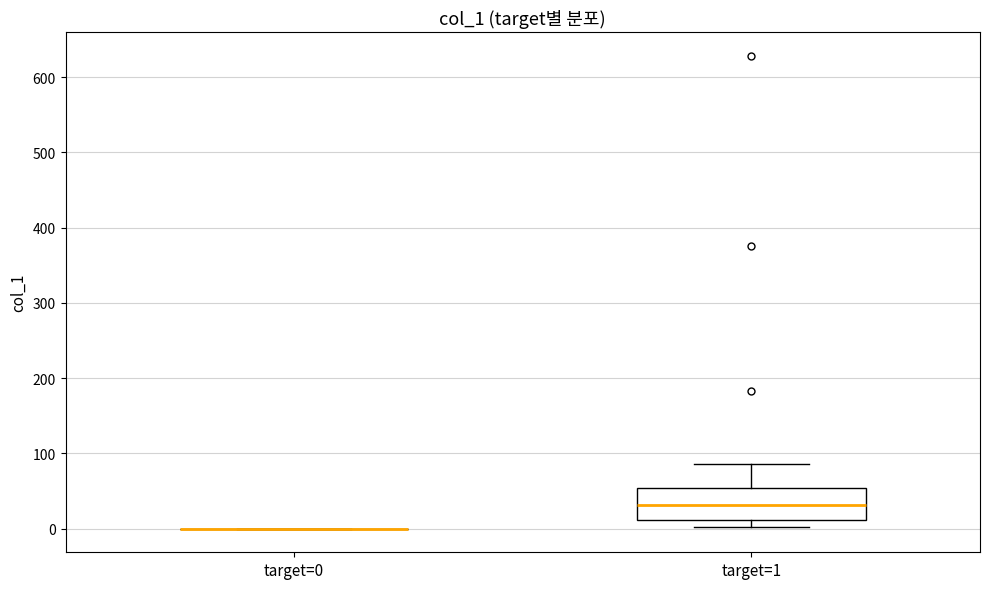

Reading left to right, transcribe this box plot: for each box, give where its median line is, the range the box spans, and where its two whiskers end, as read against the y-axis. The values are not printed on the chart, so give them approximately, as read against the axis.

target=0: box collapsed to a line at 0, whiskers 0 to 0
target=1: median 30, box 10 to 50, whiskers 0 to 90